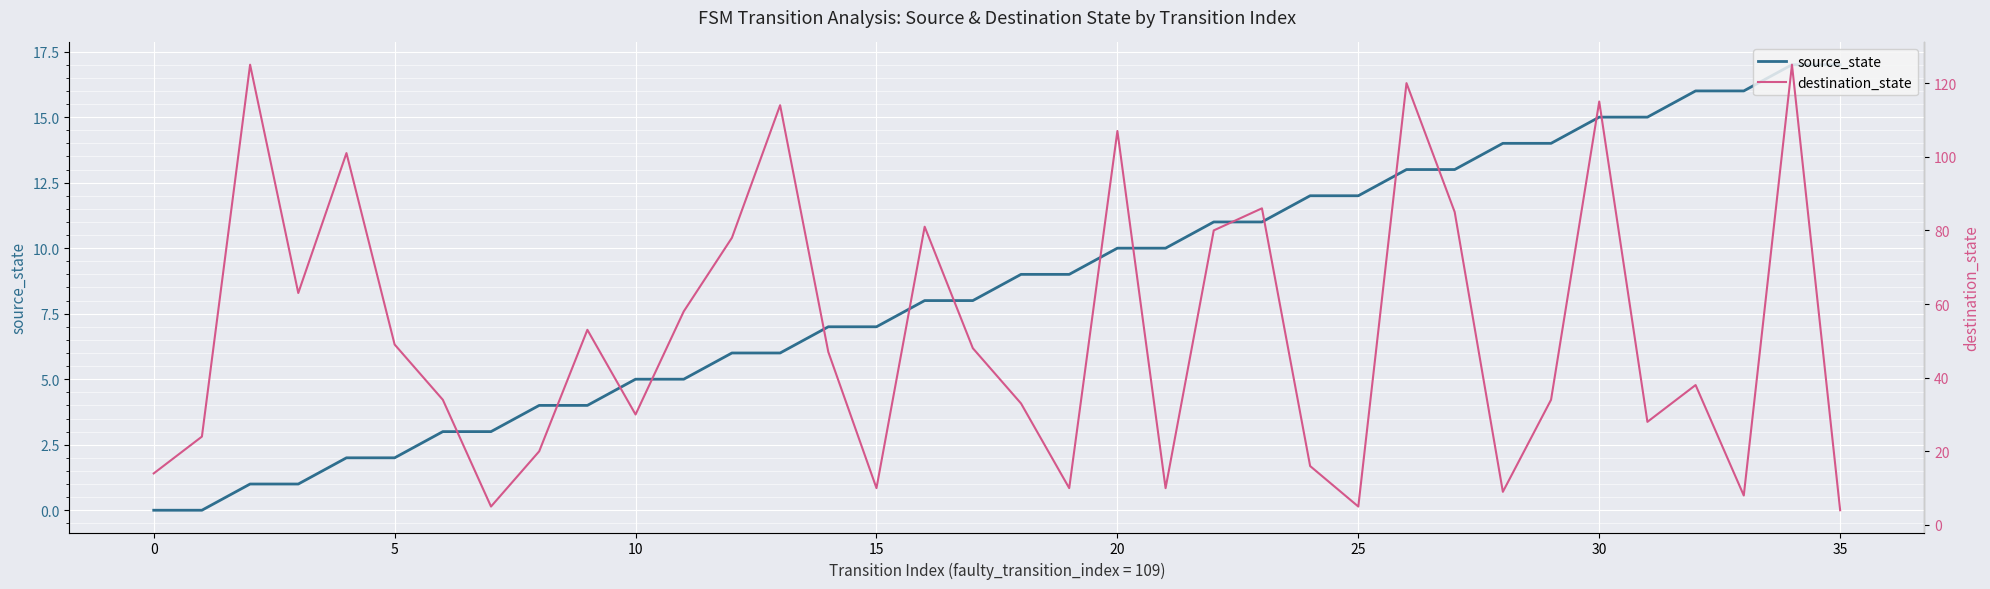

What is the difference between the highest and lowest values at 12?

72